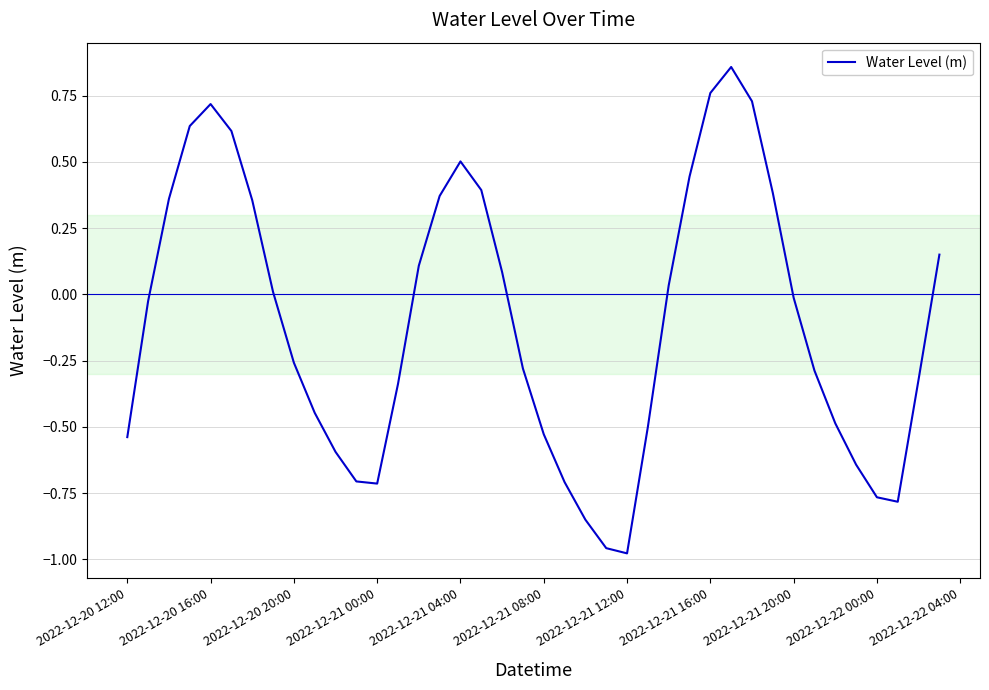

What is the difference between the maximum and minimum values?

1.8